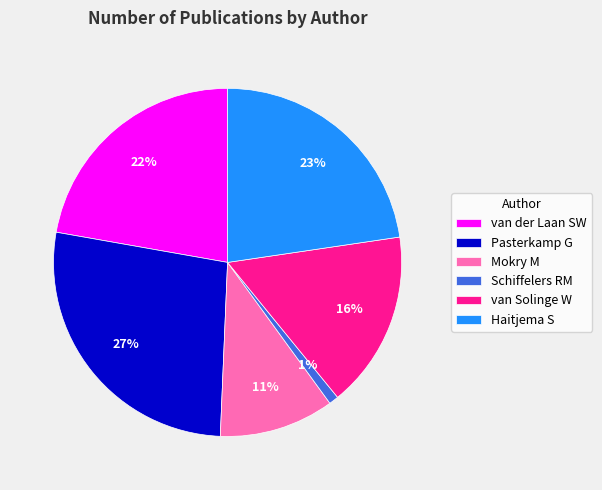

To the nearest percent, what portion does Mokry M represent?

11%